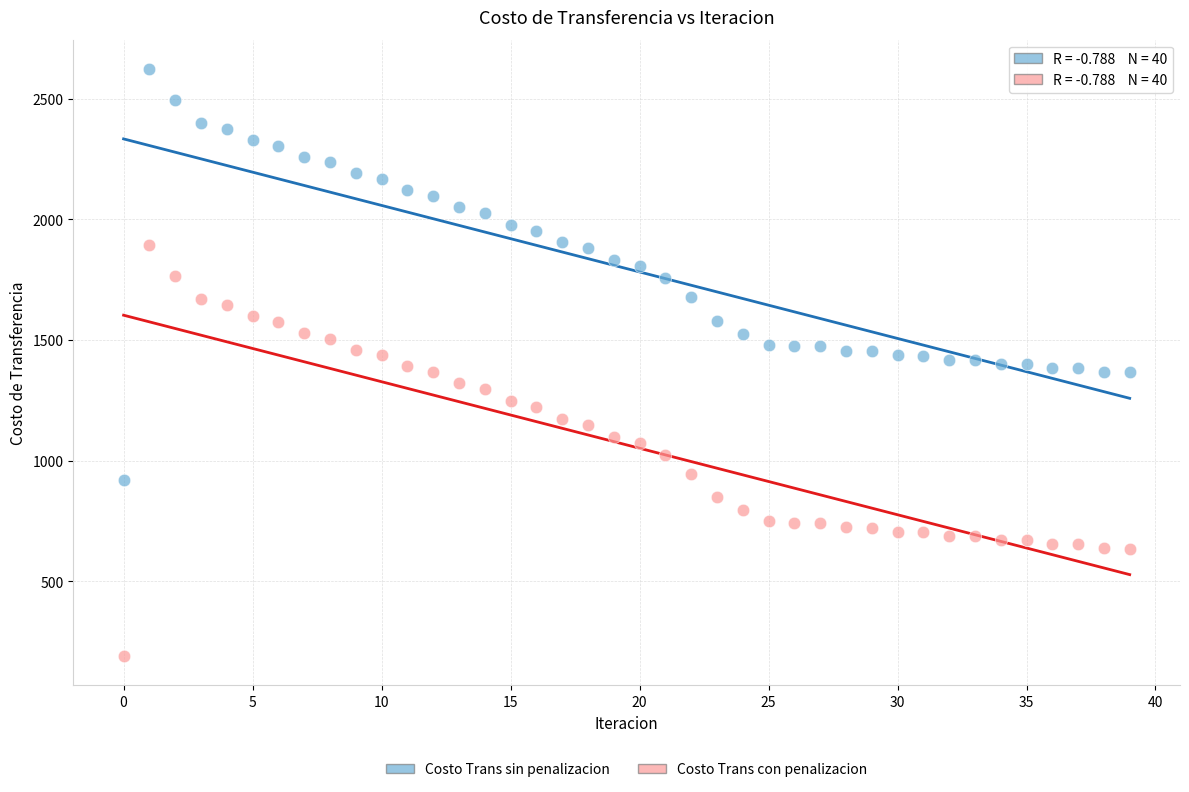

Which series reaches the minimum Y coordinate?

Costo Trans con penalizacion